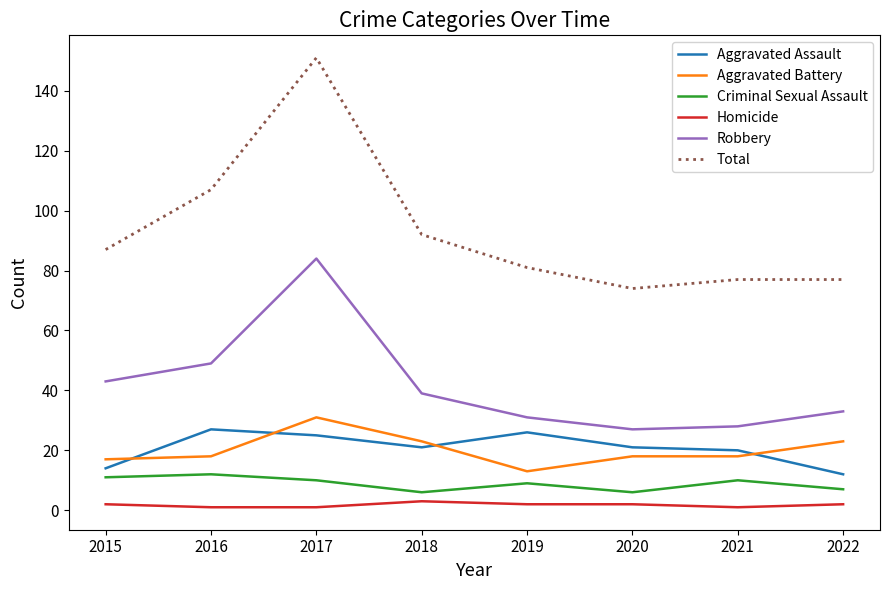

Does the chart display data point markers on the line(s)?

No